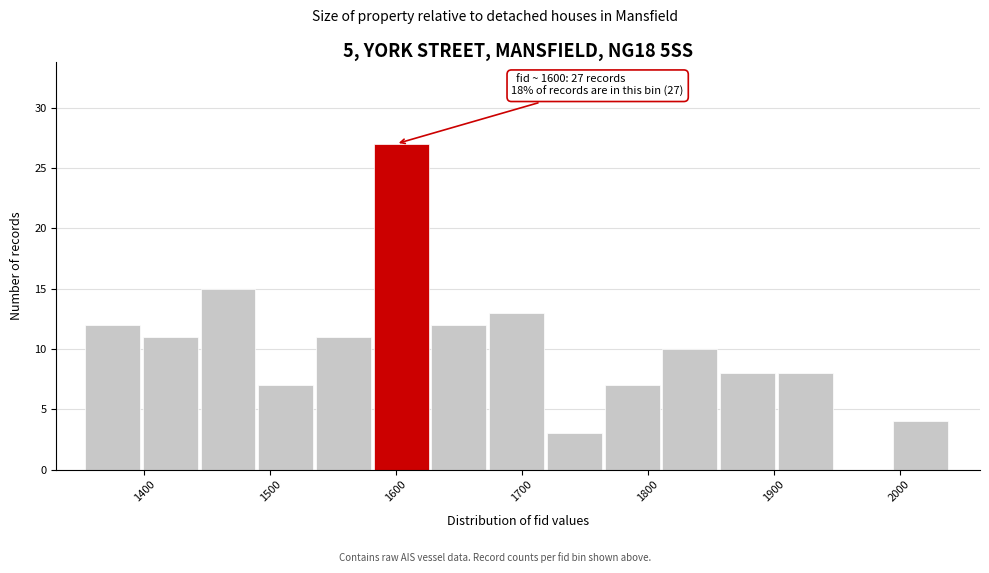

Which range on the x-axis has the tallest bar?

1580 to 1630